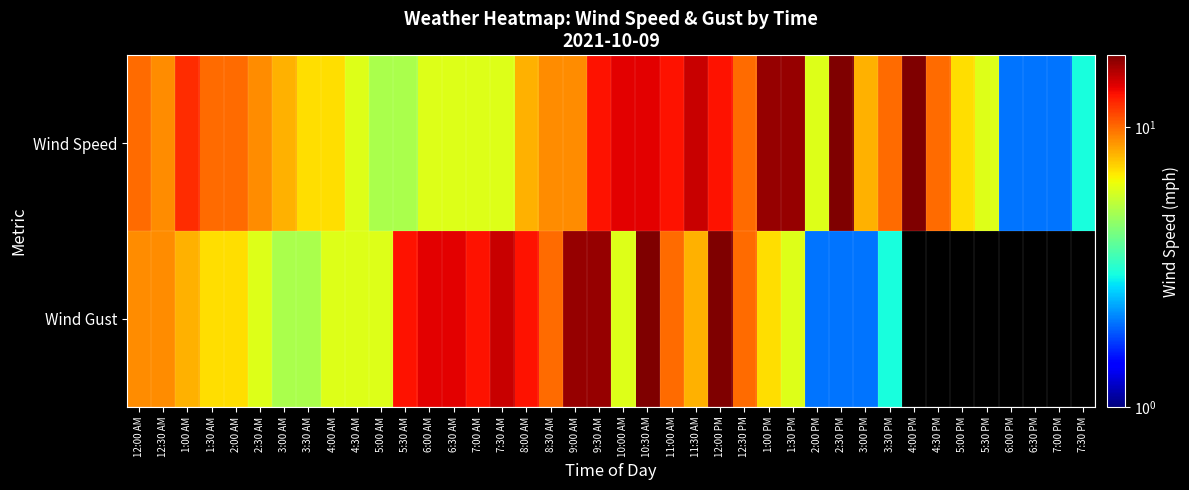

At 4:00 PM, list the series in order from smallest to largest.

Wind Gust, Wind Speed